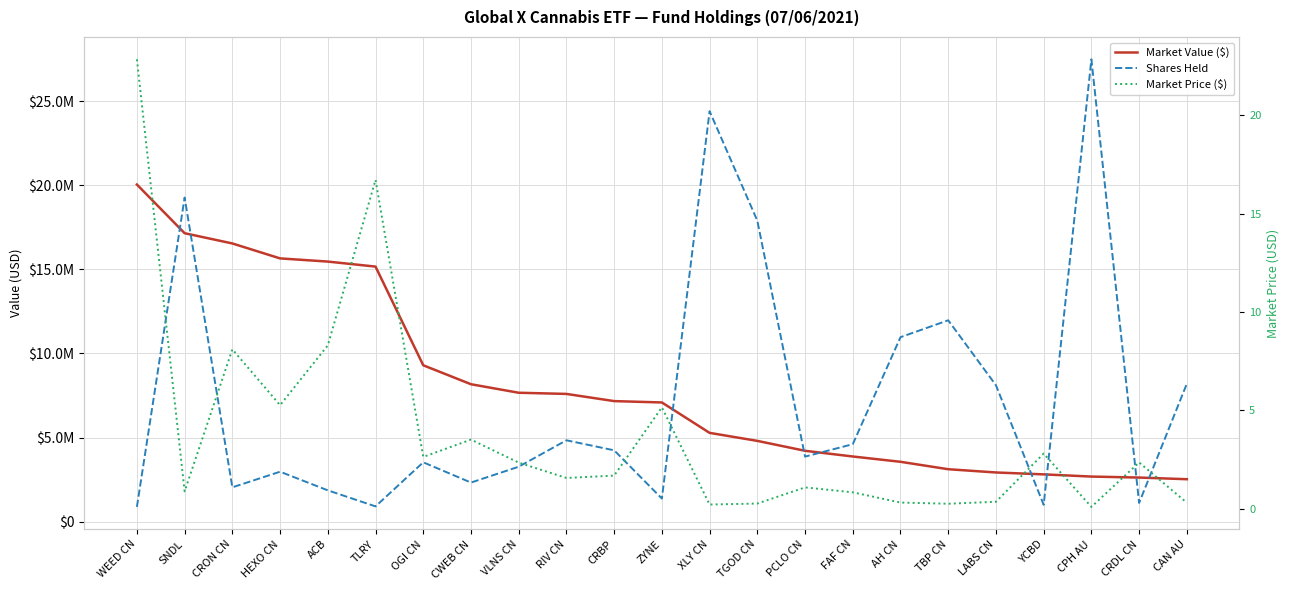

What is the minimum value shown in the chart?

0.1